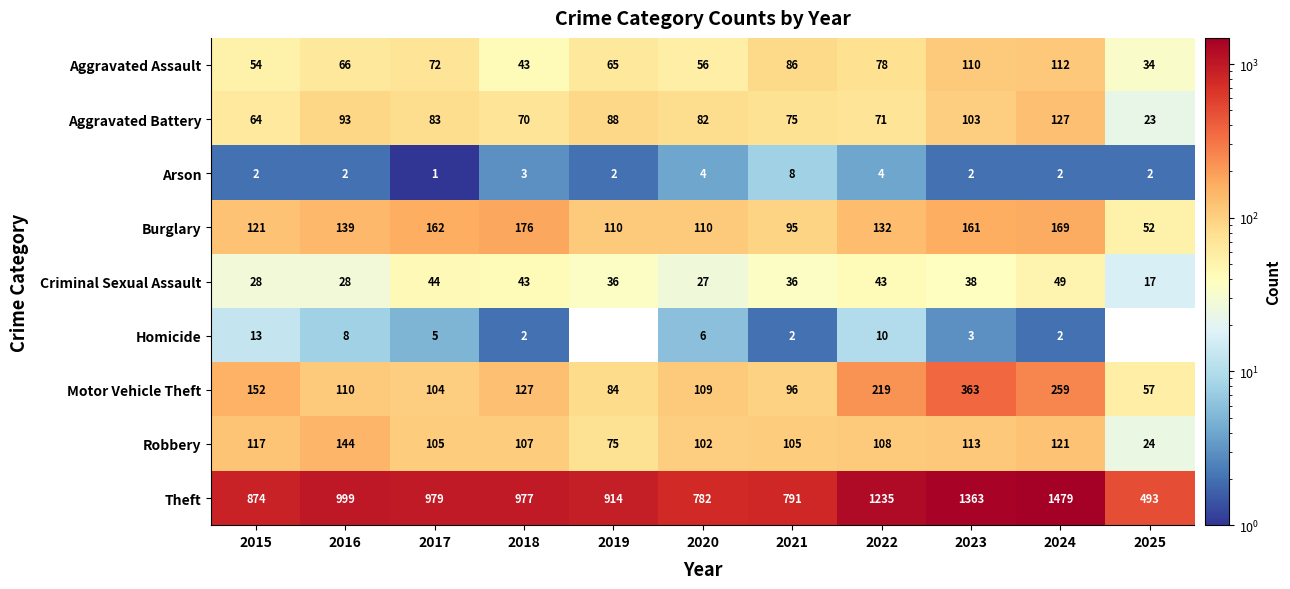

What is the sum of all Aggravated Battery values?

879